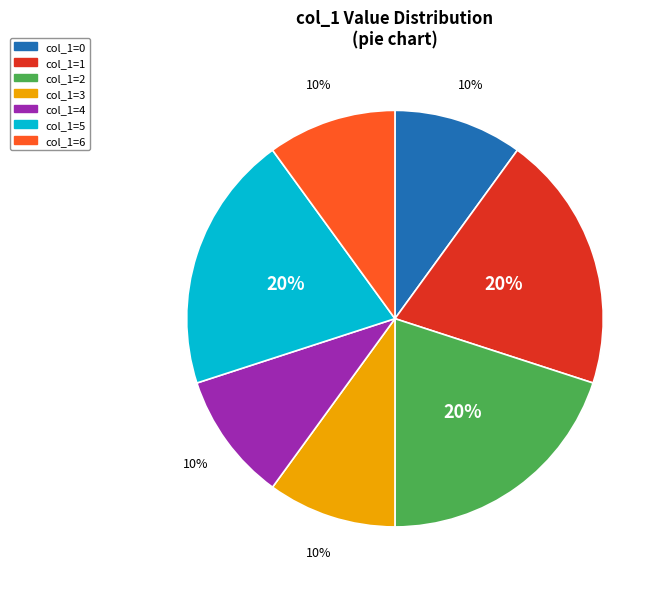

Is there any slice that represents more than half of the pie?

No